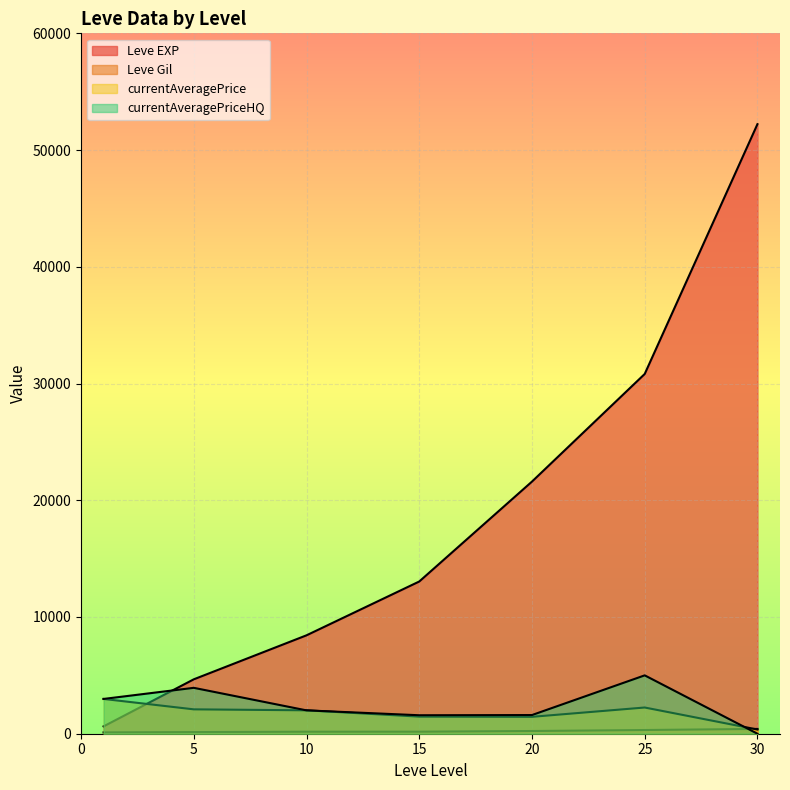

After their last crossing, which series has the higher values: currentAveragePrice or currentAveragePriceHQ?

currentAveragePrice